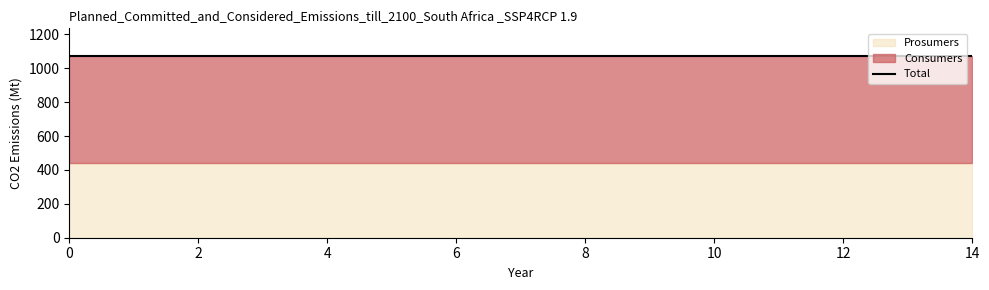

Reading right to left, transcribe all the data shown in this chart.

Consumers: 635	635	635	635	635	635	635	635	635	635	635	635	635	635	635
Prosumers: 440	440	440	440	440	440	440	440	440	440	440	440	440	440	440